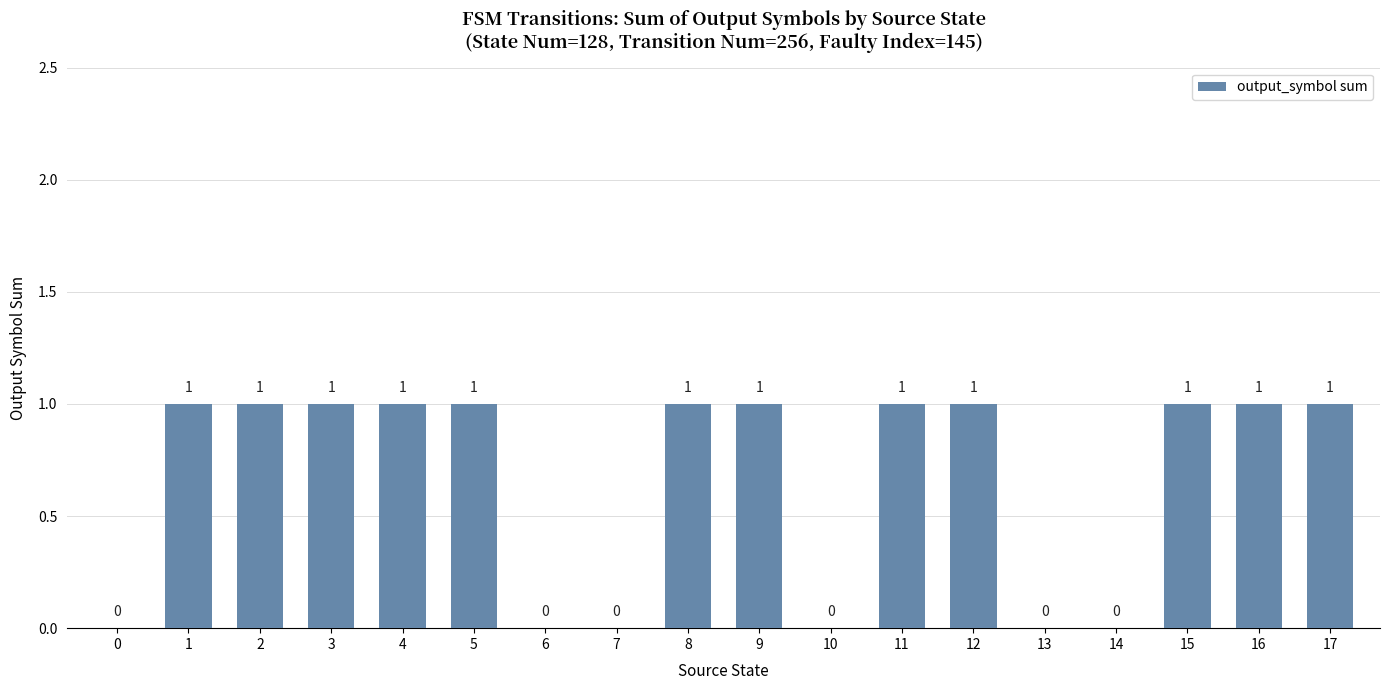

How many values are between 0 and 1?

18